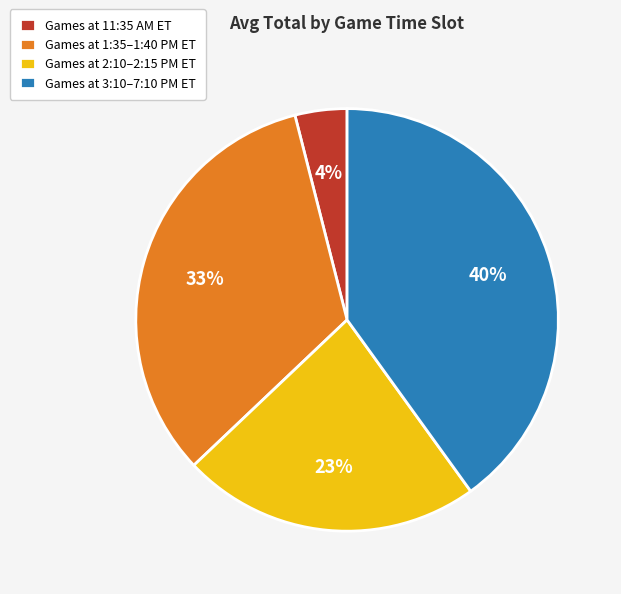

True or false: Games at 3:10–7:10 PM ET accounts for 40% of the total.

True